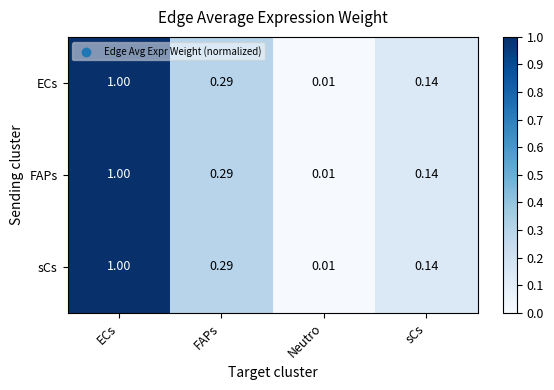

What is the total value across all series at FAPs?

0.9